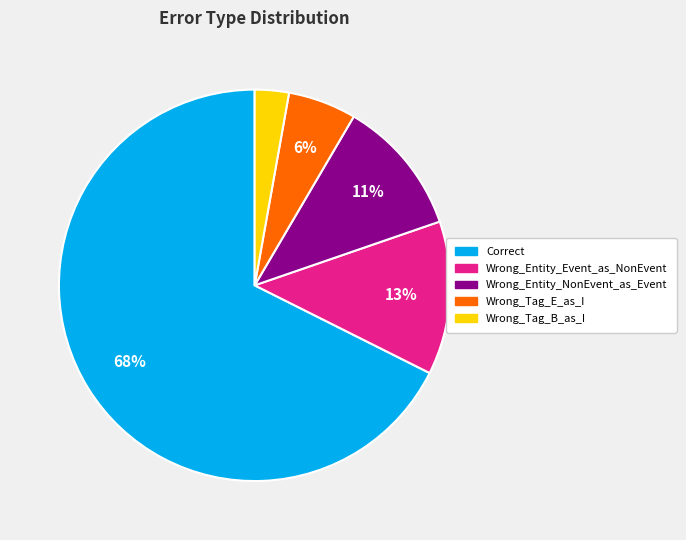

To the nearest percent, what is the average slice percentage?

20%